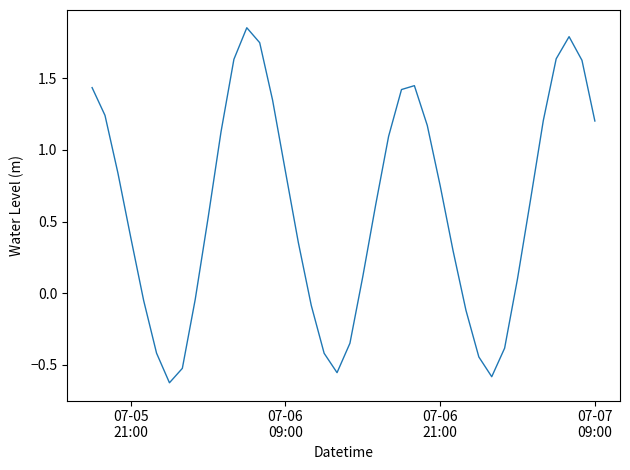

How many lines are shown in the chart?

1